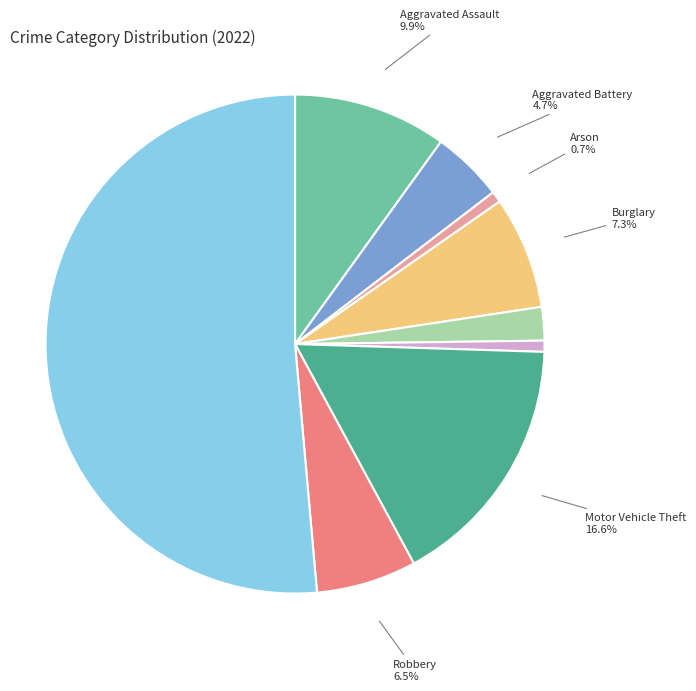

Does any single category account for the majority?

Yes